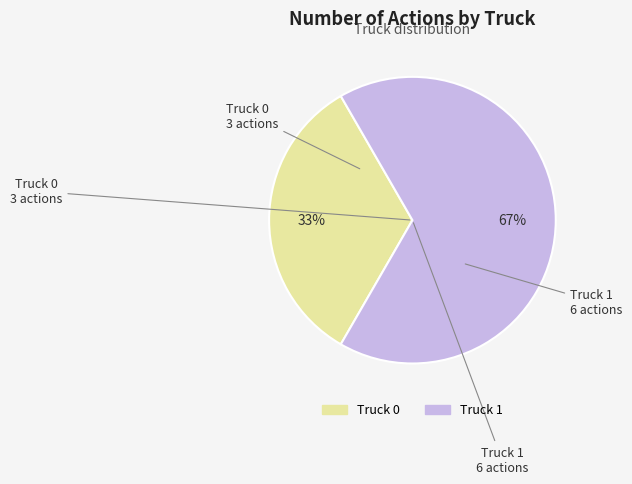

Is it true that Truck 0 is 33% of the pie?

True